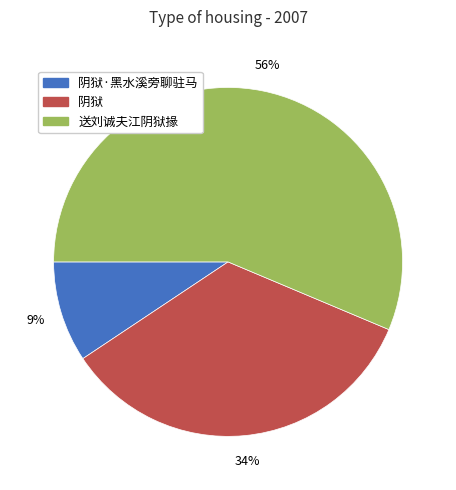

Is there a majority slice in this chart?

Yes